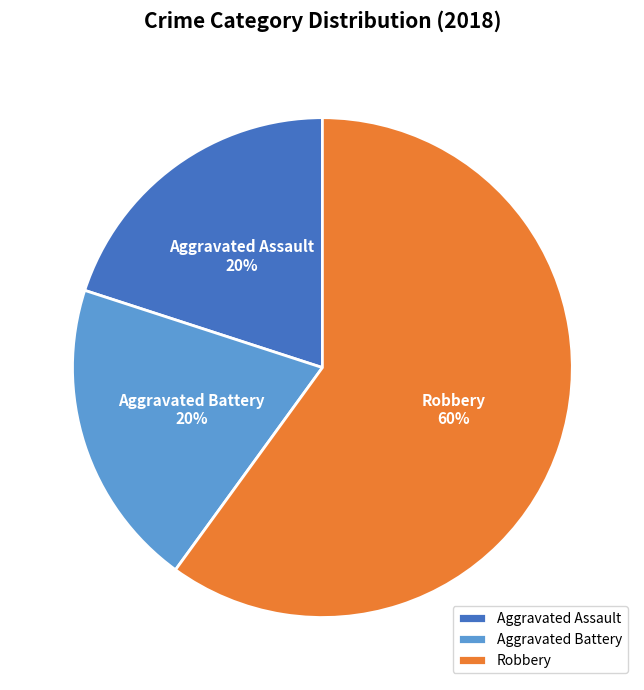

What is the ratio of the value at Aggravated Battery to the value at Aggravated Assault?

1.0